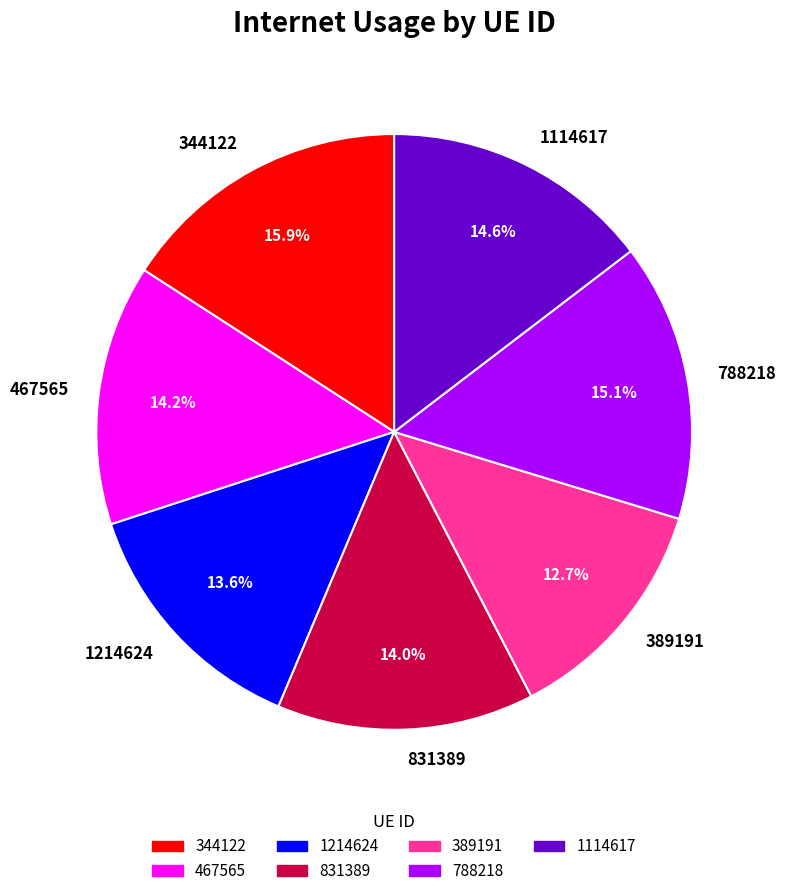

How many slices are in this pie chart?

7